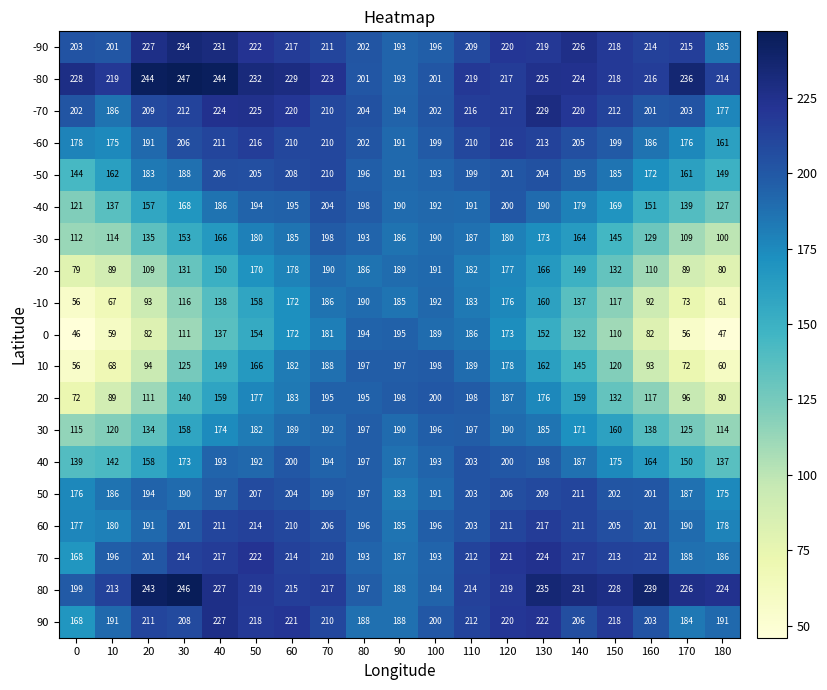

What is the sum of the -40 values at 120 and 30?

368